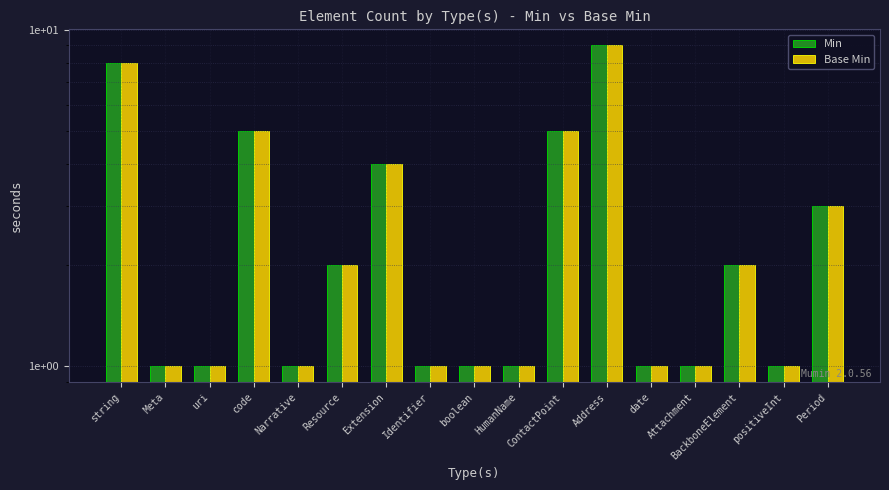

Reading right to left, extract all data points from this chart.

Min: 3	1	2	1	1	9	5	1	1	1	4	2	1	5	1	1	8
Base Min: 3	1	2	1	1	9	5	1	1	1	4	2	1	5	1	1	8